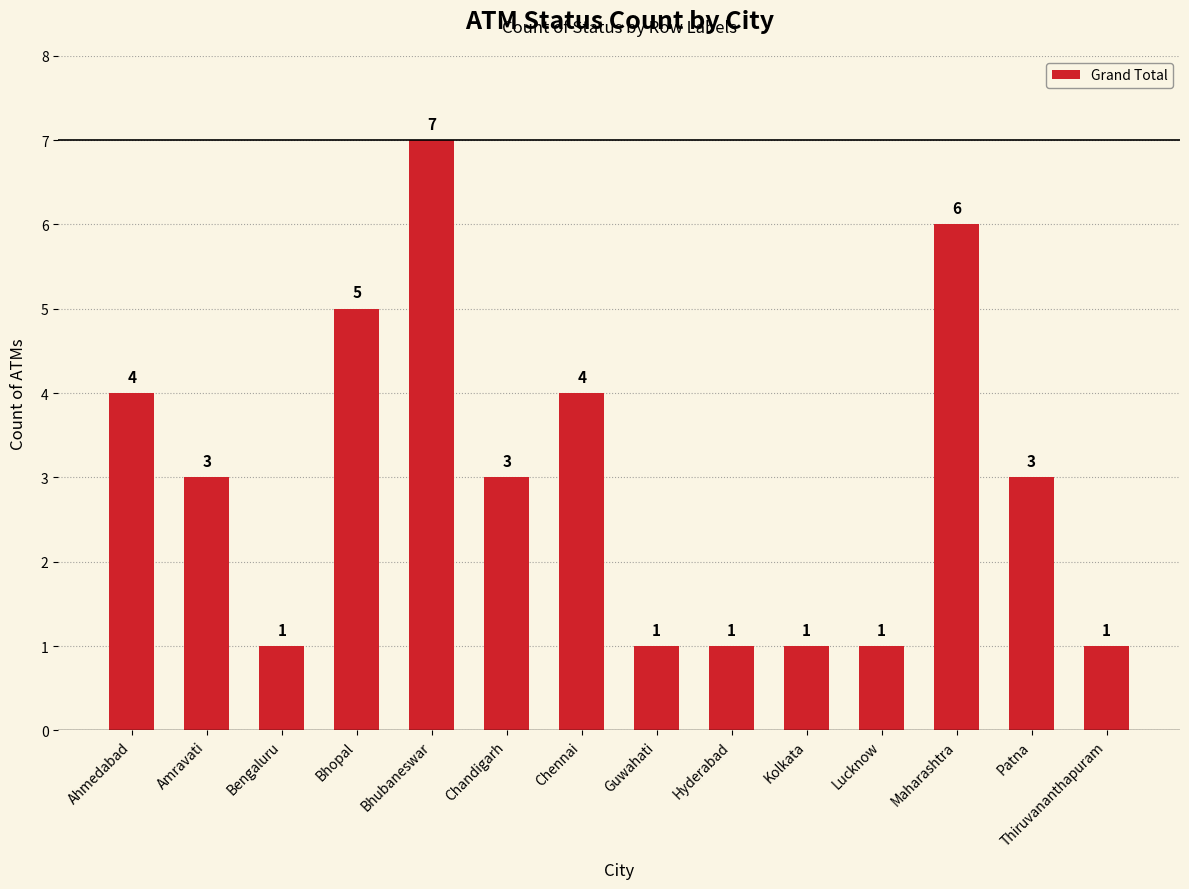

Reading right to left, what are all the values shown in this chart?

1	3	6	1	1	1	1	4	3	7	5	1	3	4